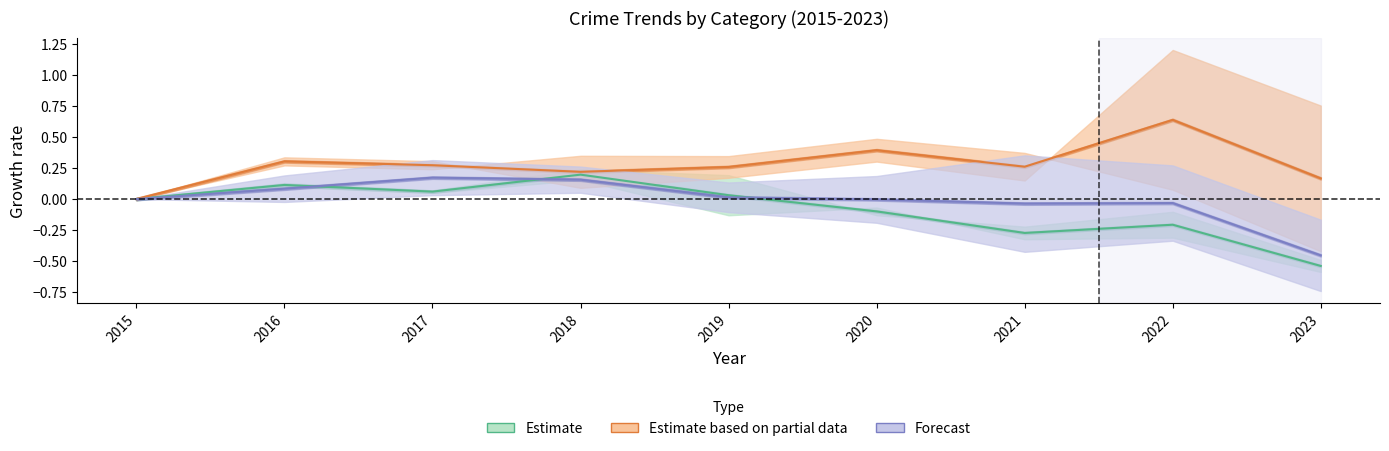

What is the sum of the Estimate (Theft/Robbery) values at 2020 and 2019?

-0.1